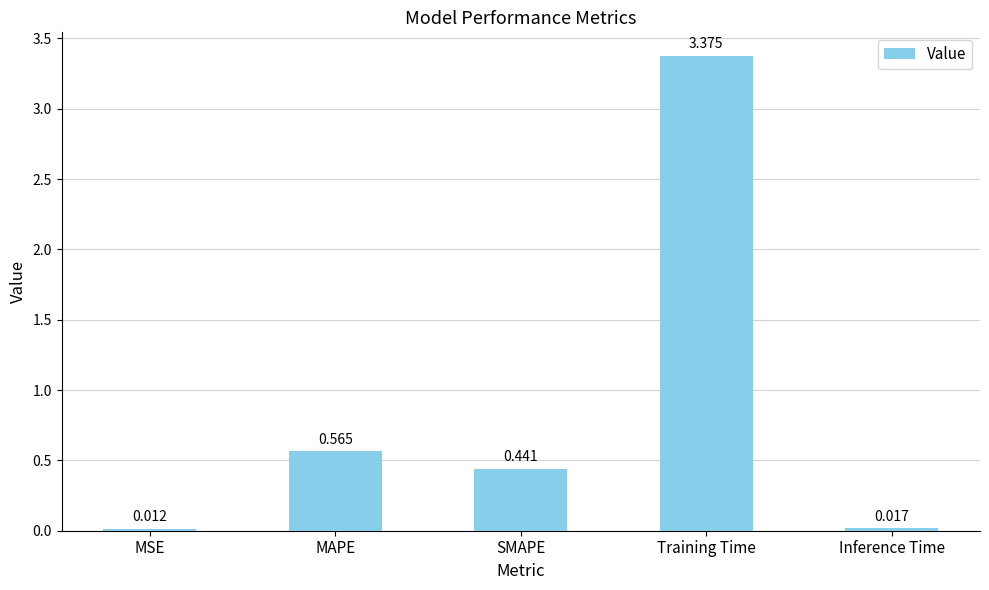

Rank the categories by value from highest to lowest.

Training Time, MAPE, SMAPE, Inference Time, MSE